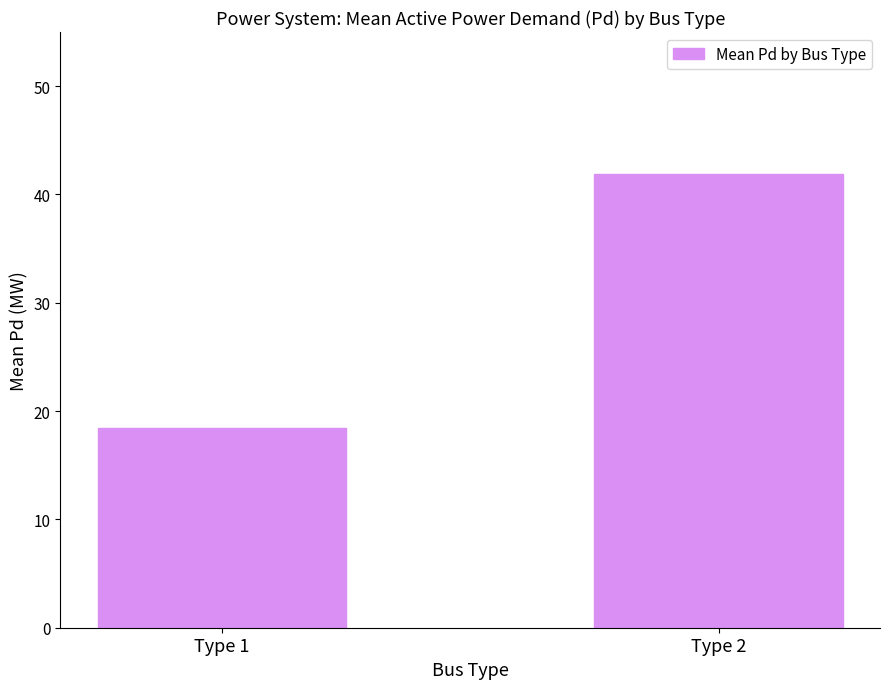

How many series are shown in this chart?

1